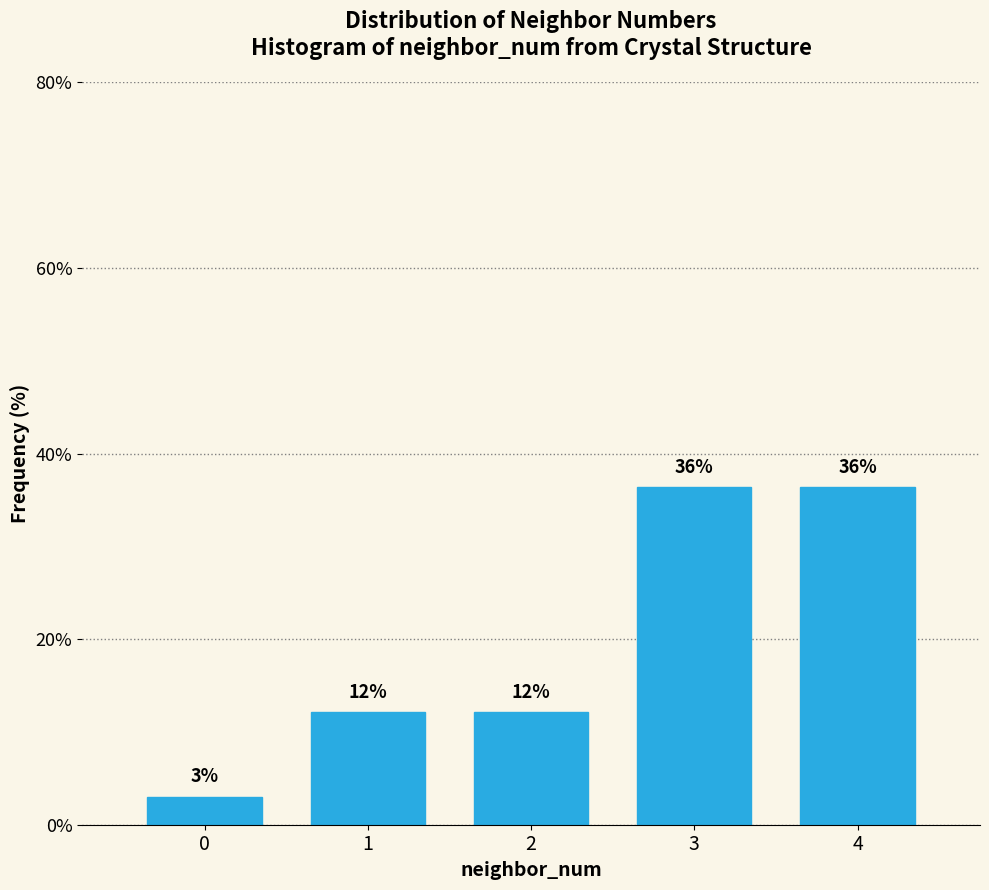

Are the bars horizontal?

No